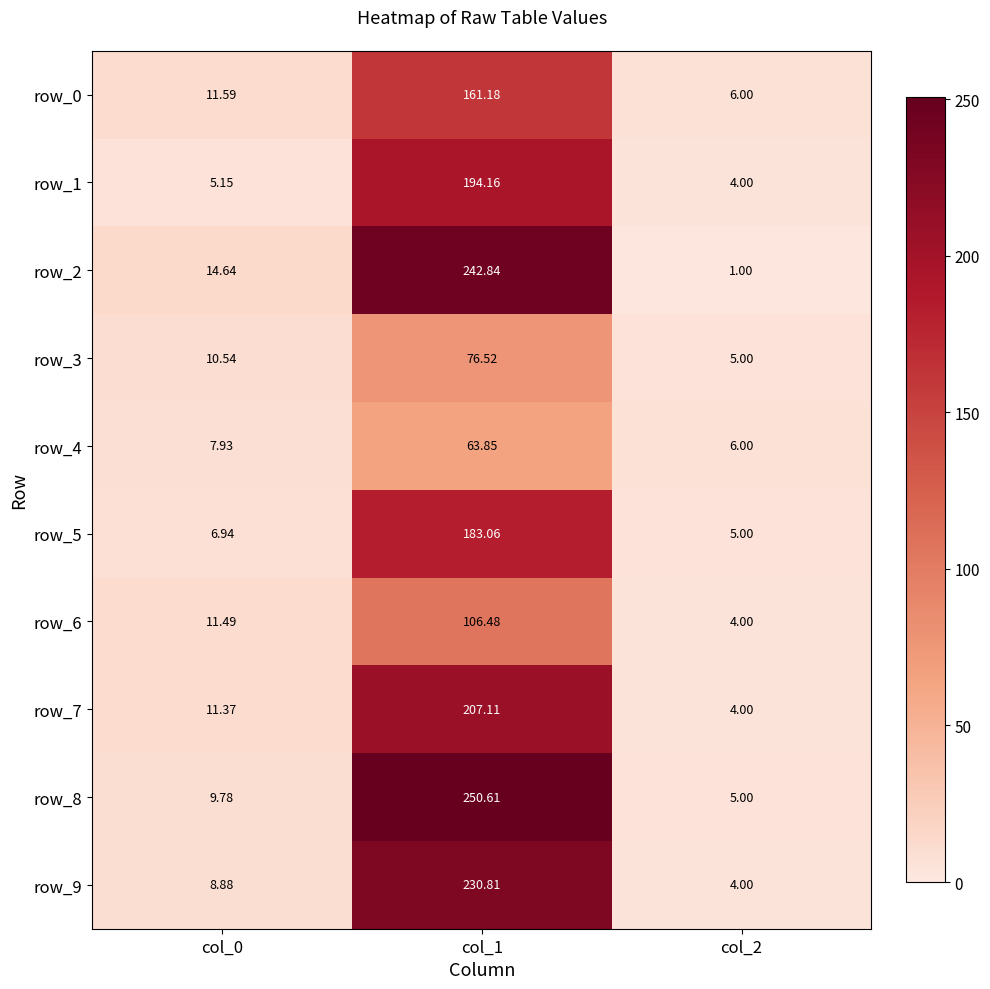

The row_7 series shows 1.1 at col_2. True or false?

False